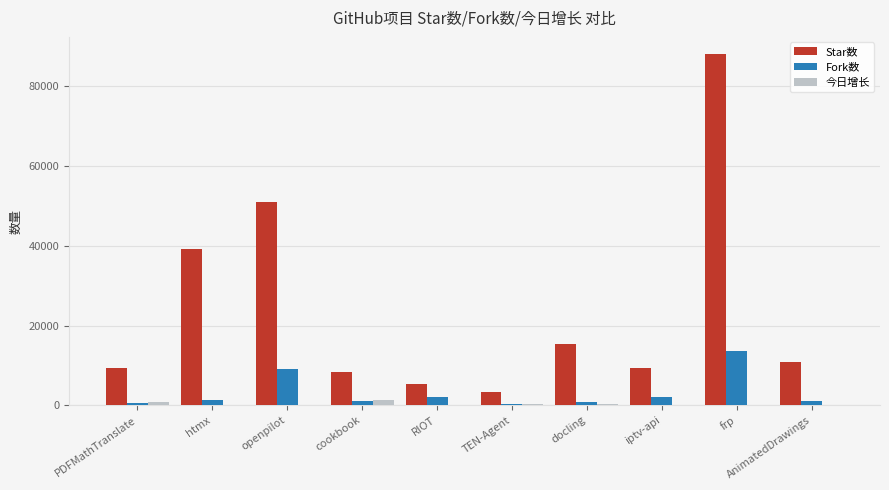

What is the greatest value displayed?

88002